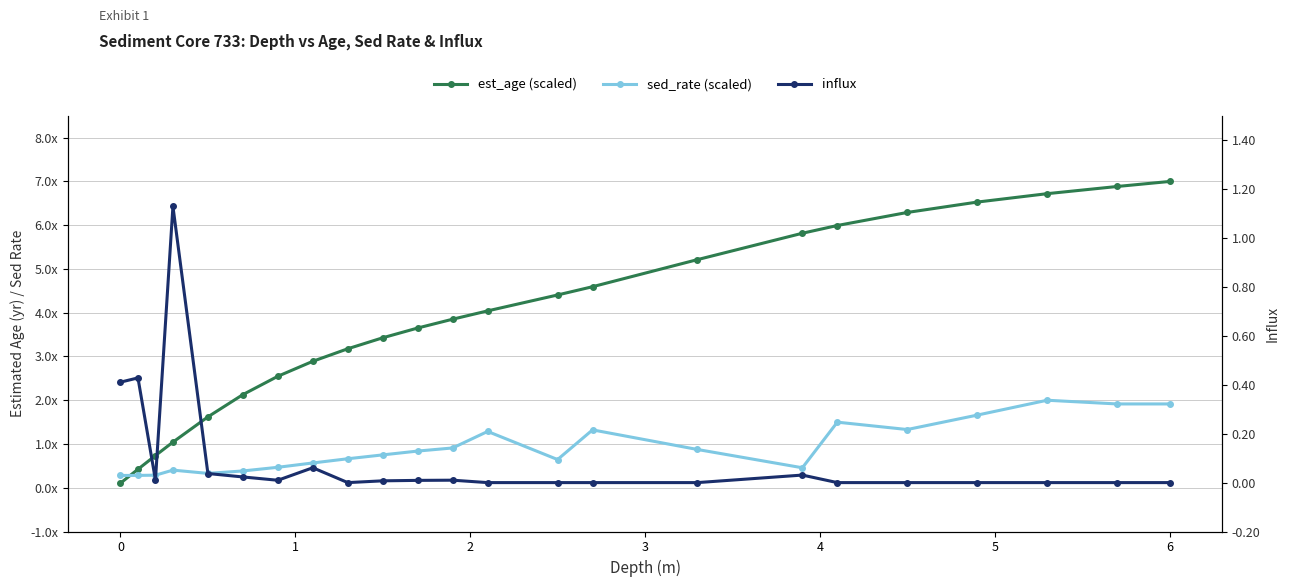

What is the value of the influx point at the 4th from the left?

1.1